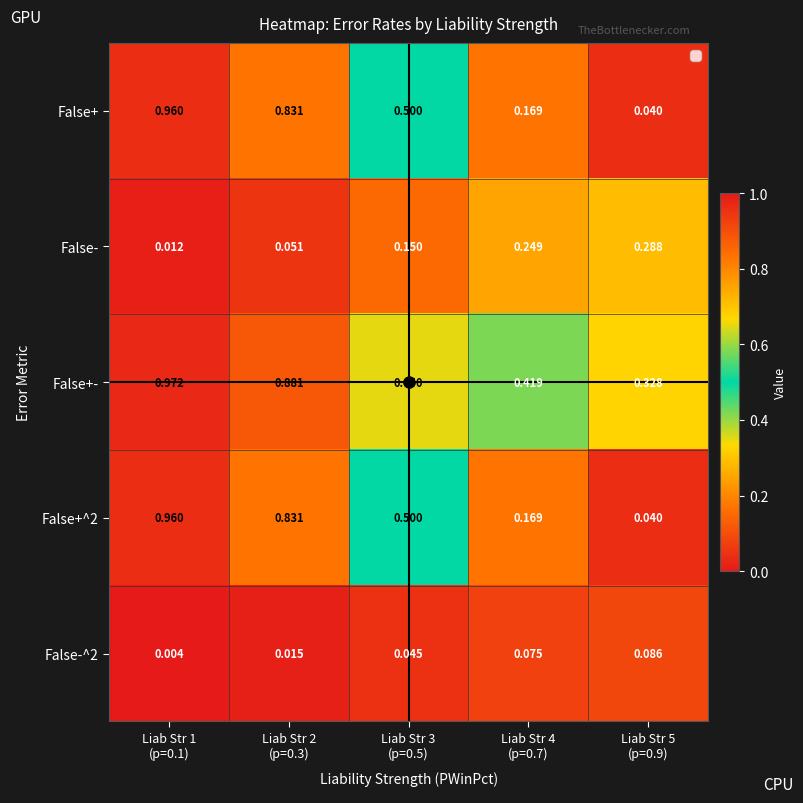

Which series has the largest total across all categories?

False+-